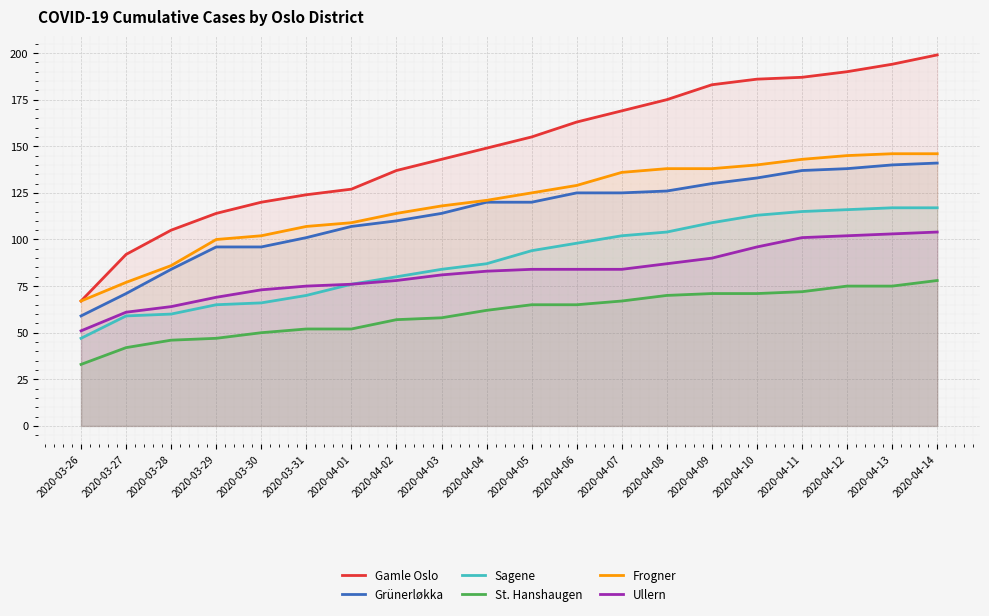

True or false: St. Hanshaugen and Ullern intersect in this chart.

False